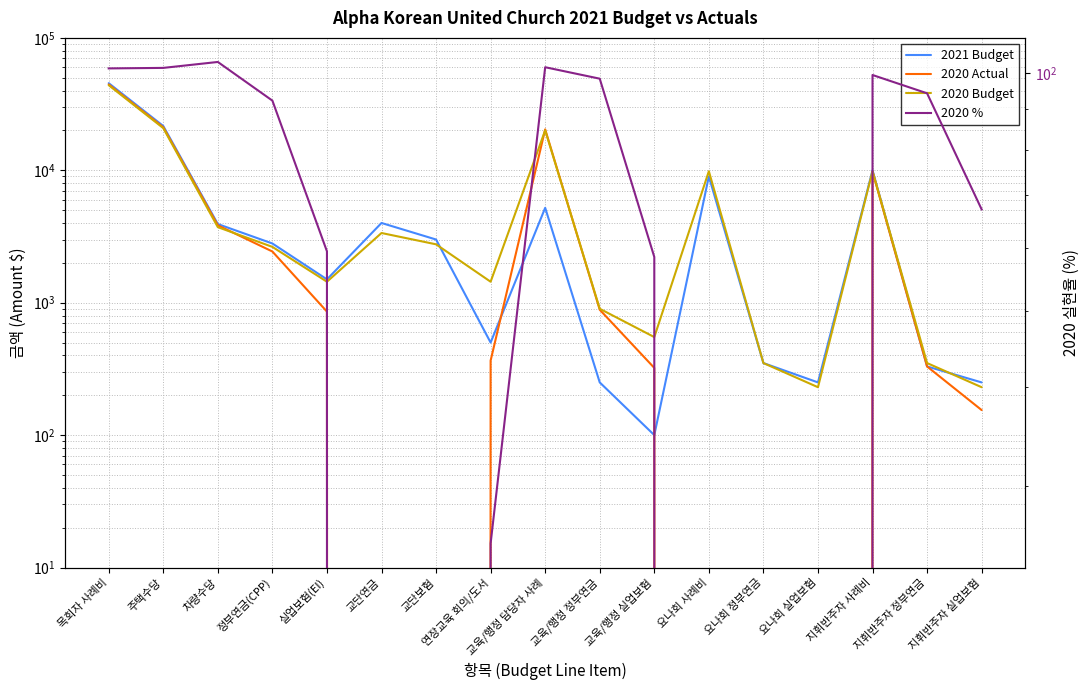

What is the label of the 2nd point from the right?

지휘반주자 정부연금